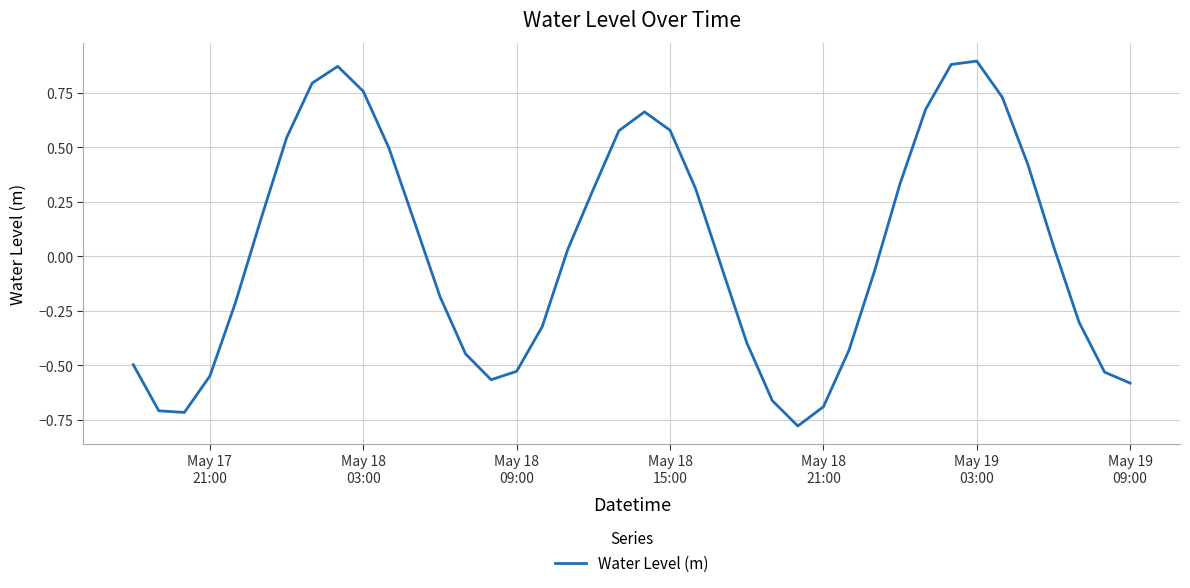

What is the difference between the maximum and minimum values?

1.7